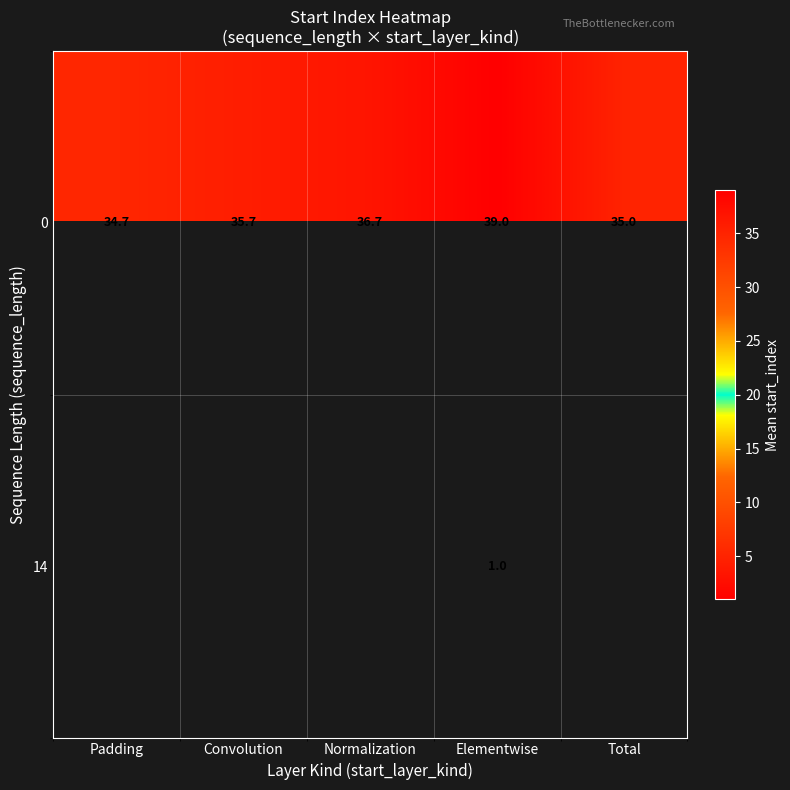

At which label does 0 reach its peak?

Elementwise